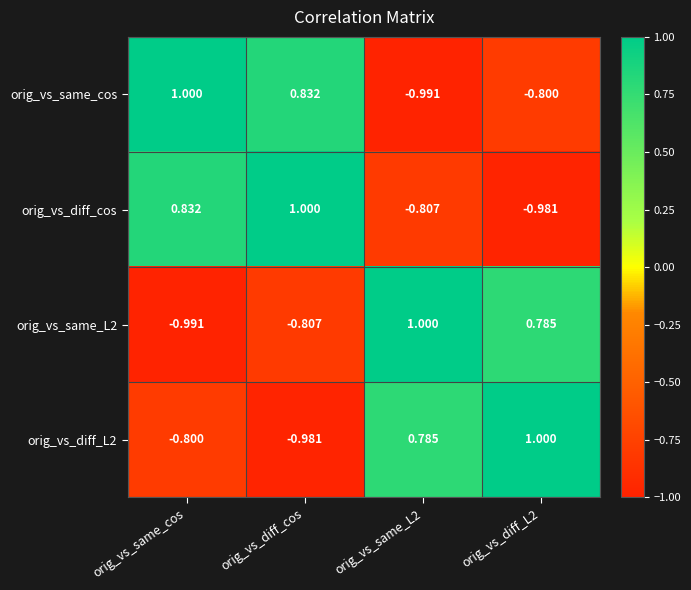

How many series are shown in this chart?

4